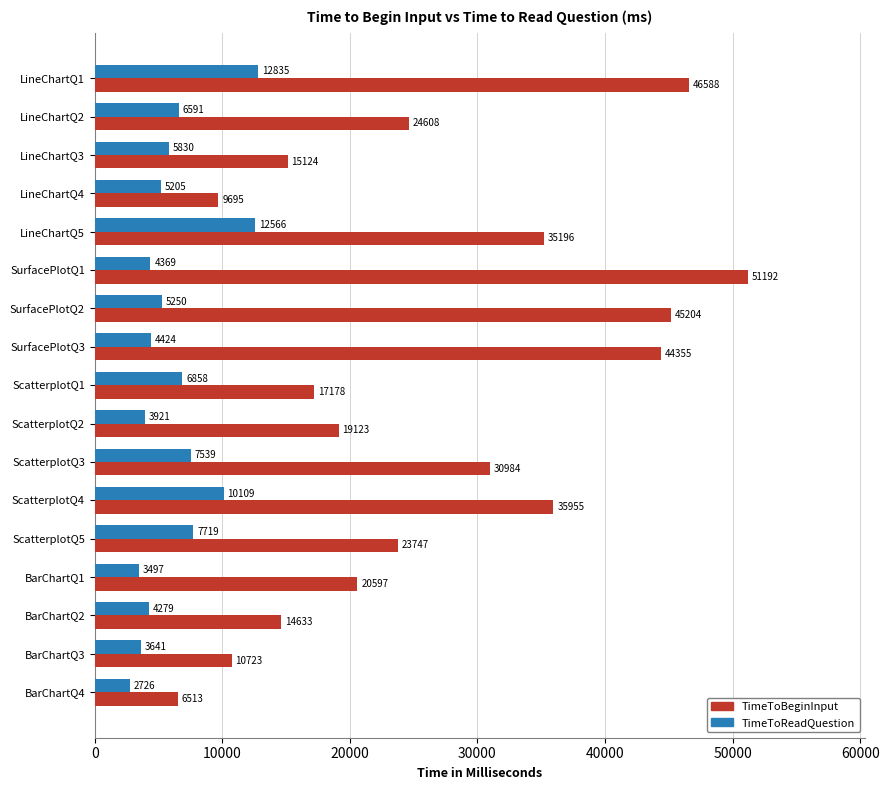

Where is TimeToReadQuestion nearest to the value 7780?

ScatterplotQ5